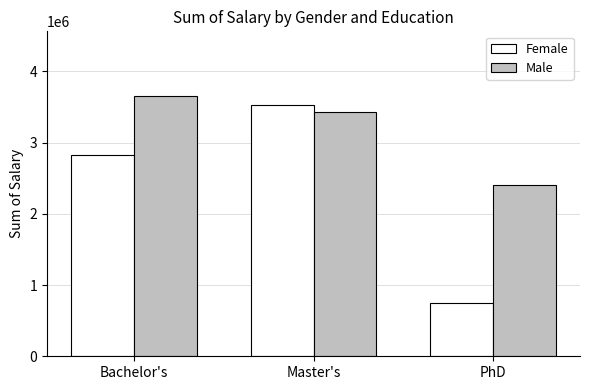

What is the sum of all Male values?

9490000